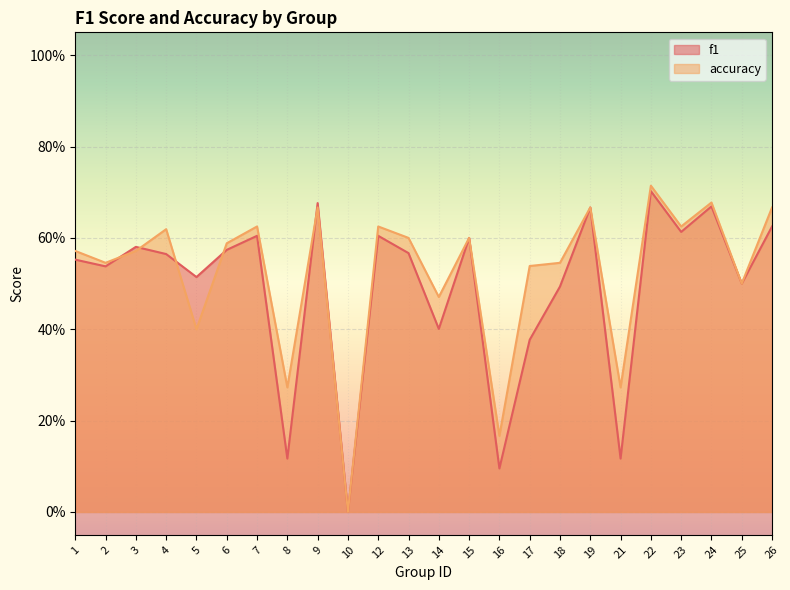

Rank the categories by accuracy value from highest to lowest.

22, 24, 9, 19, 26, 7, 12, 23, 4, 13, 15, 6, 1, 3, 2, 18, 17, 25, 14, 5, 8, 21, 16, 10